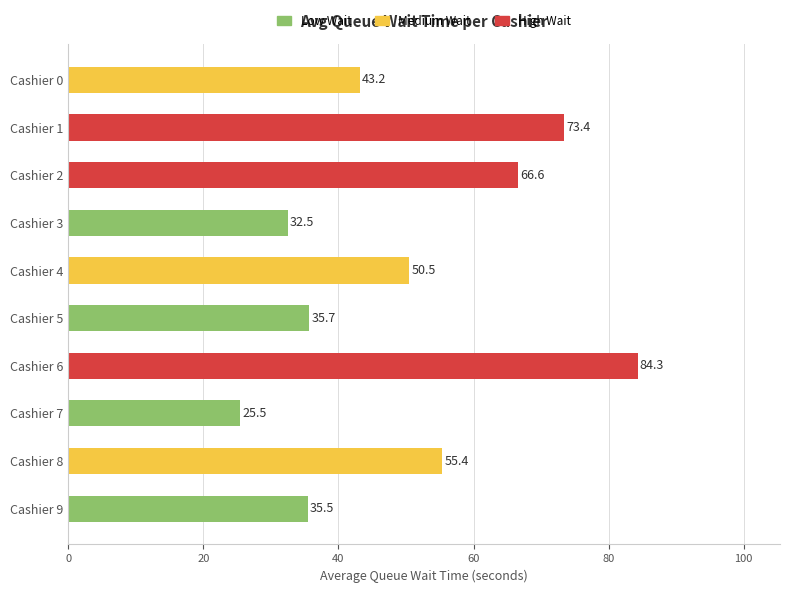

True or false: the data shows 10.4 at Cashier 4.

False